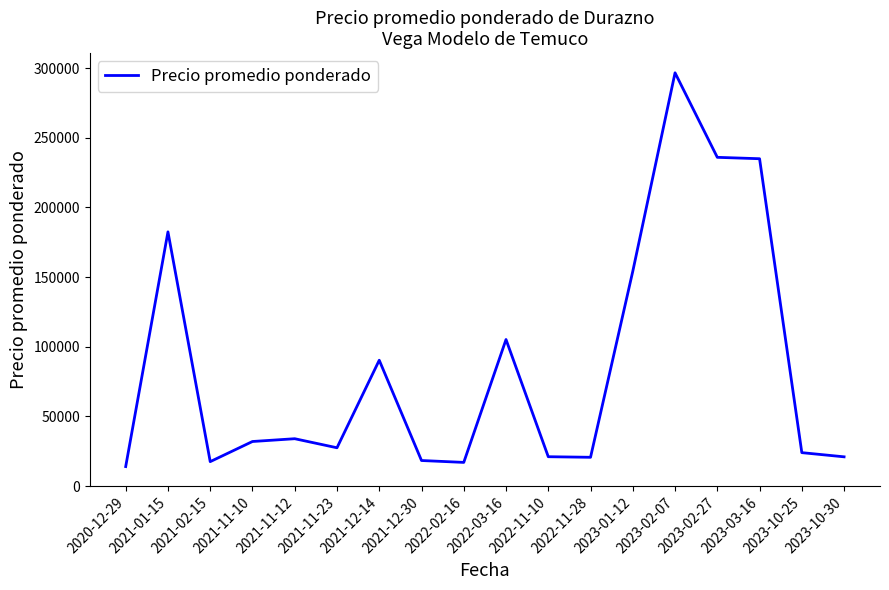

What is the smallest value displayed?

14000.0